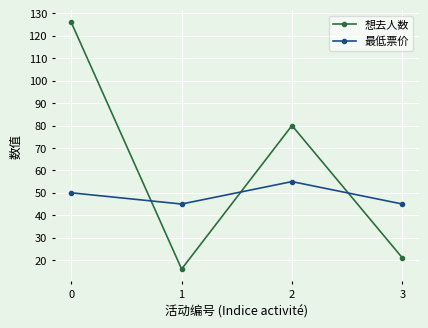

Is the value of 最低票价 at 1 greater than the value of 想去人数 at 2?

No